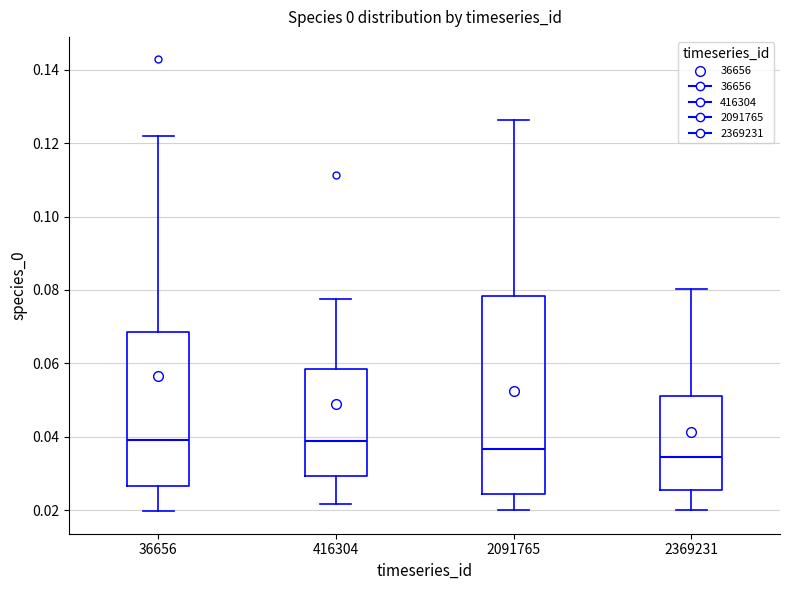

Where does the lower whisker of the box at x = 36656 end on the y-axis? The values are not printed on the chart, so give them approximately, as read against the axis.

0.020